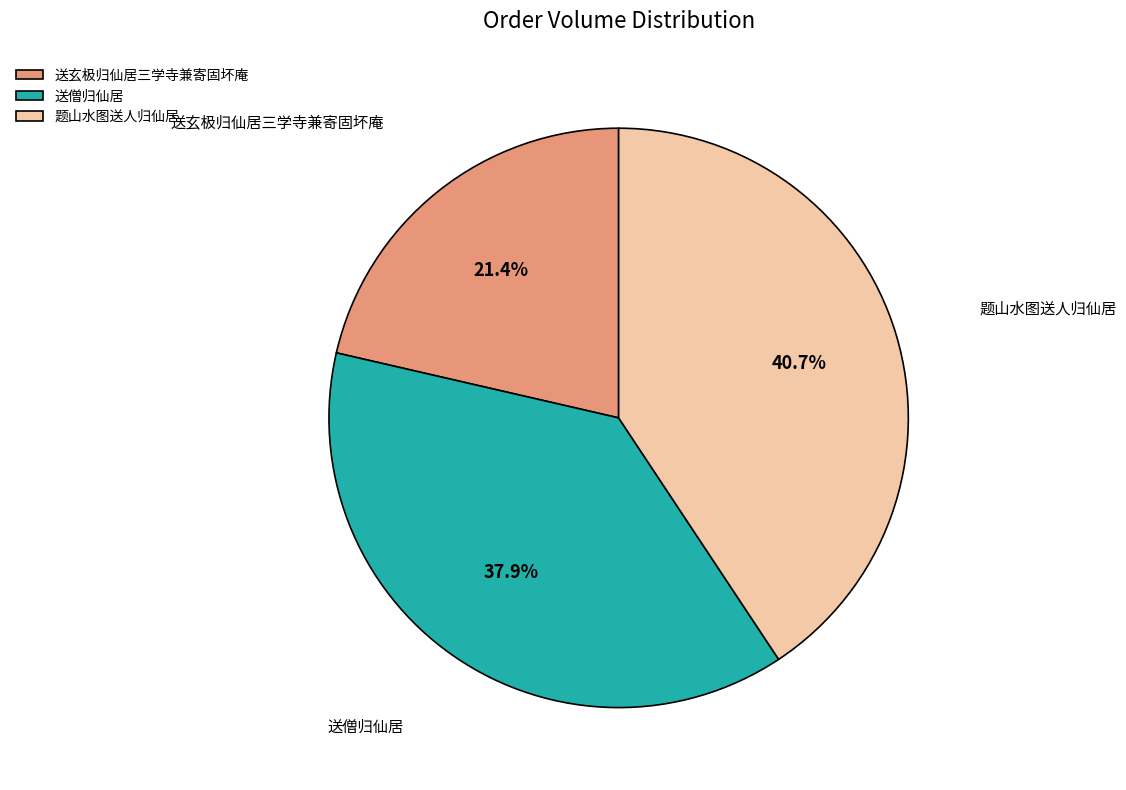

Which has a higher value, 题山水图送人归仙居 or 送玄极归仙居三学寺兼寄固坏庵?

题山水图送人归仙居